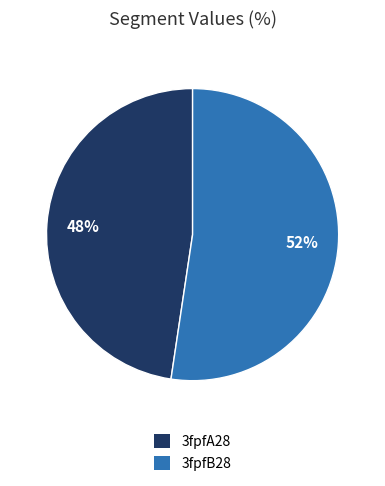

Count the number of slices in the pie.

2